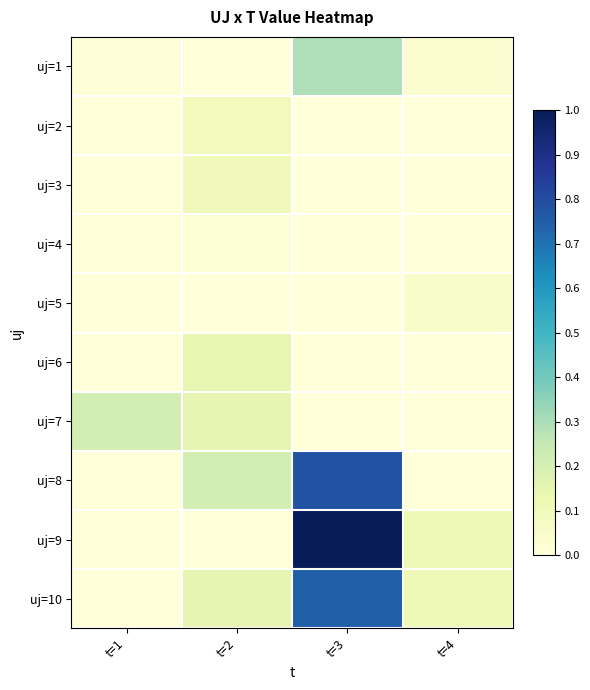

Rank the series by their maximum value, from lowest to highest.

uj=4, uj=5, uj=2, uj=3, uj=6, uj=7, uj=1, uj=10, uj=8, uj=9